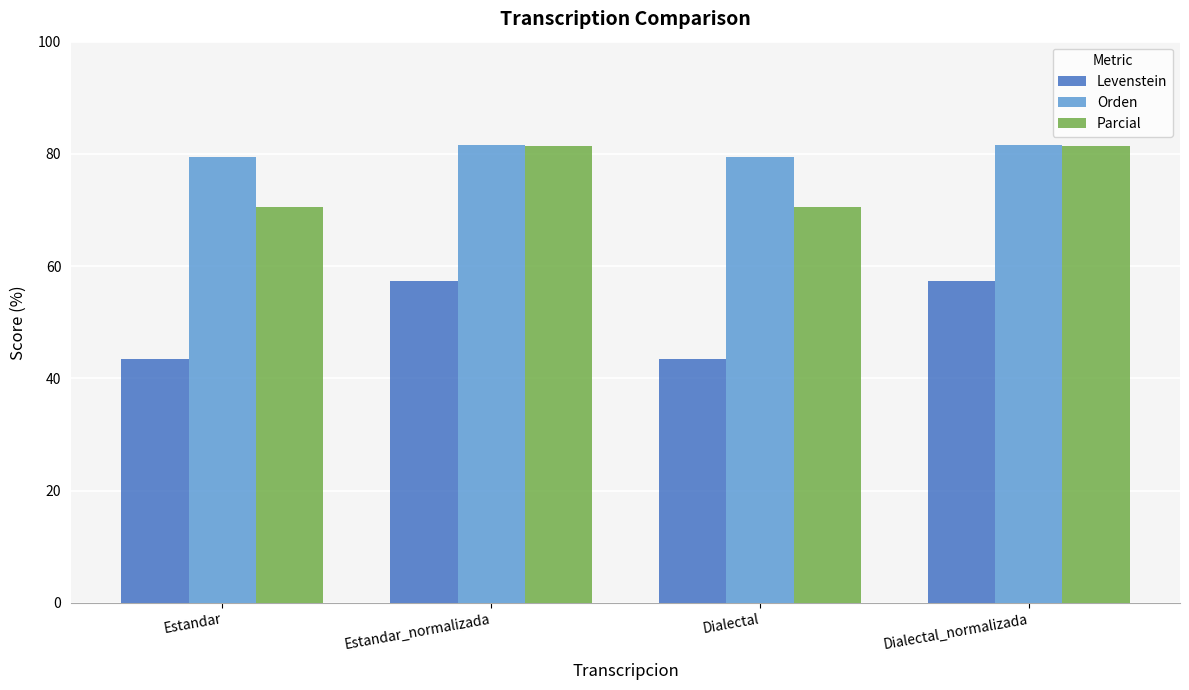

Reading left to right, extract all data points from this chart.

Levenstein: 43.5	57.4	43.5	57.4
Orden: 79.5	81.6	79.5	81.6
Parcial: 70.6	81.4	70.6	81.4